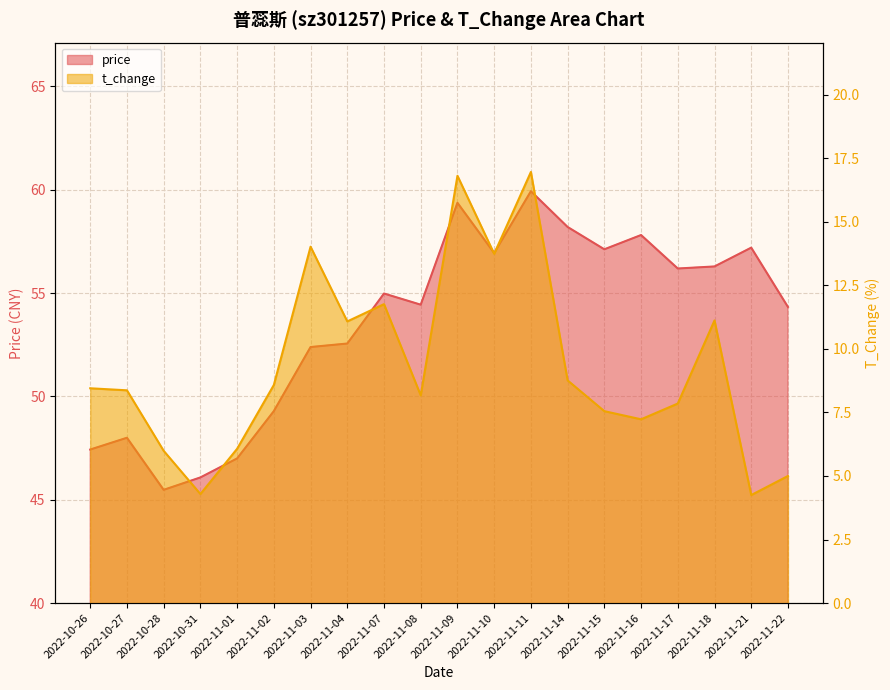

Where is the first local minimum for price?

2022-10-28